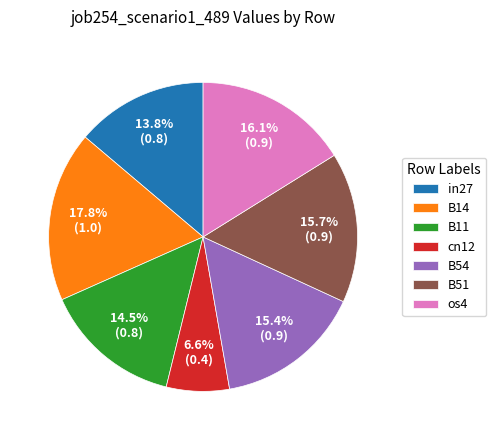

What percentage is the cn12 slice, to the nearest percent?

7%